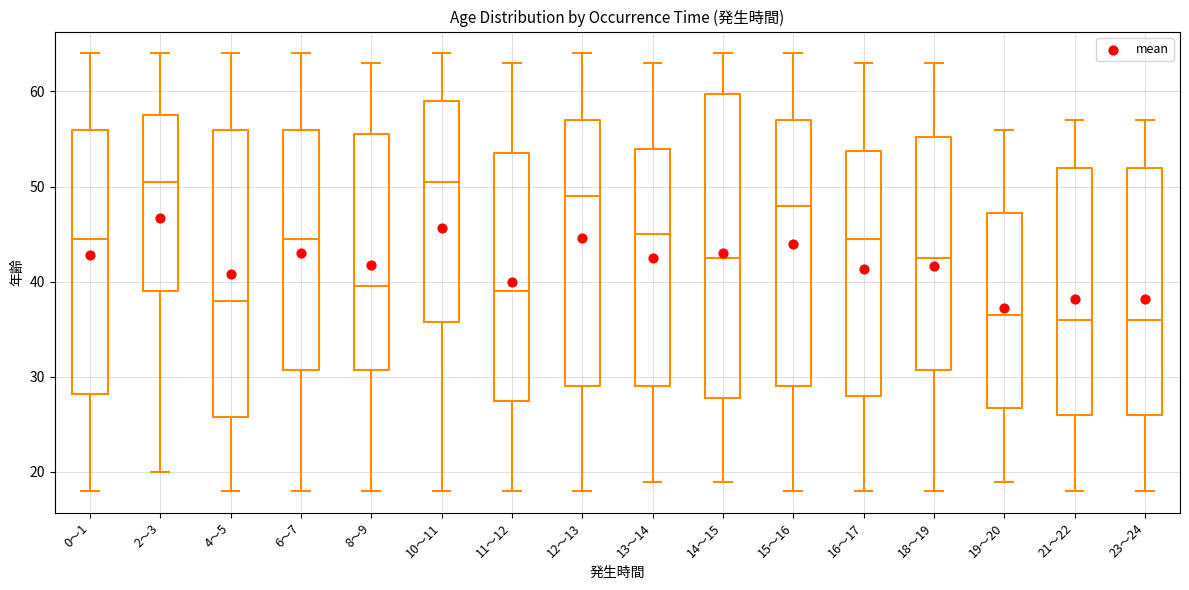

Reading left to right, transcribe this box plot: for each box, give where its median line is, the range the box spans, and where its two whiskers end, as read against the y-axis. The values are not printed on the chart, so give them approximately, as read against the axis.

0～1: median 45, box 28 to 56, whiskers 18 to 64
2～3: median 51, box 39 to 58, whiskers 20 to 64
4～5: median 38, box 26 to 56, whiskers 18 to 64
6～7: median 45, box 31 to 56, whiskers 18 to 64
8～9: median 40, box 31 to 56, whiskers 18 to 63
10～11: median 51, box 36 to 59, whiskers 18 to 64
11～12: median 39, box 28 to 54, whiskers 18 to 63
12～13: median 49, box 29 to 57, whiskers 18 to 64
13～14: median 45, box 29 to 54, whiskers 19 to 63
14～15: median 43, box 28 to 60, whiskers 19 to 64
15～16: median 48, box 29 to 57, whiskers 18 to 64
16～17: median 45, box 28 to 54, whiskers 18 to 63
18～19: median 43, box 31 to 55, whiskers 18 to 63
19～20: median 37, box 27 to 47, whiskers 19 to 56
21～22: median 36, box 26 to 52, whiskers 18 to 57
23～24: median 36, box 26 to 52, whiskers 18 to 57